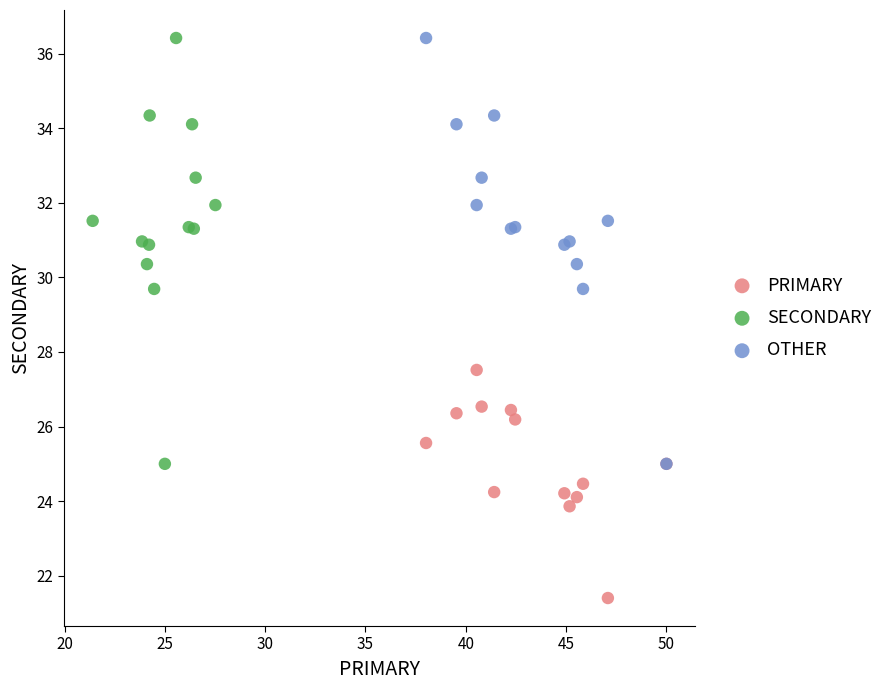

Which series reaches the minimum Y coordinate?

PRIMARY